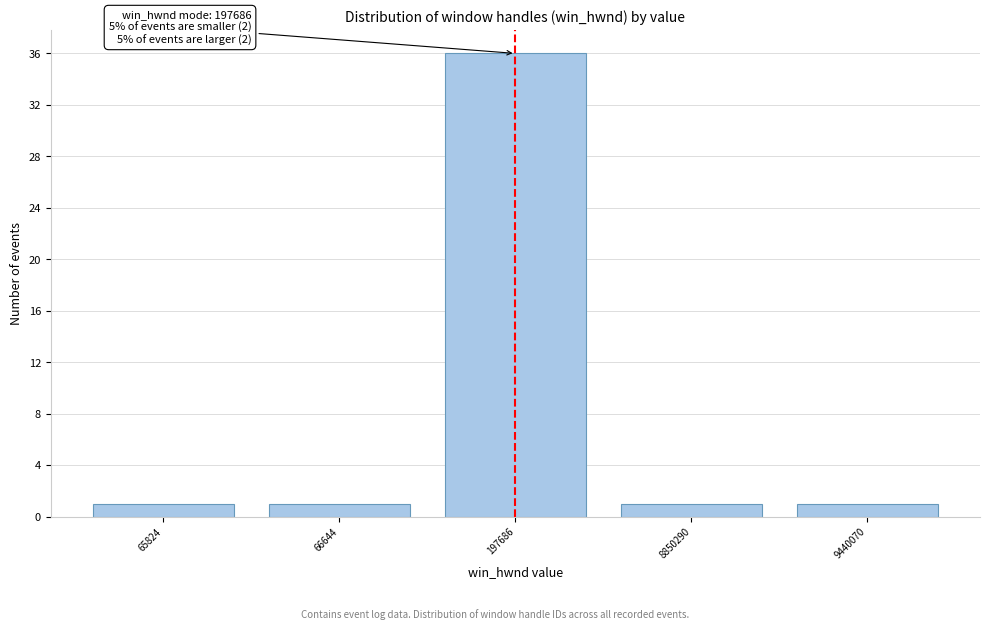

Reading left to right, extract all data points from this chart.

1	1	36	1	1